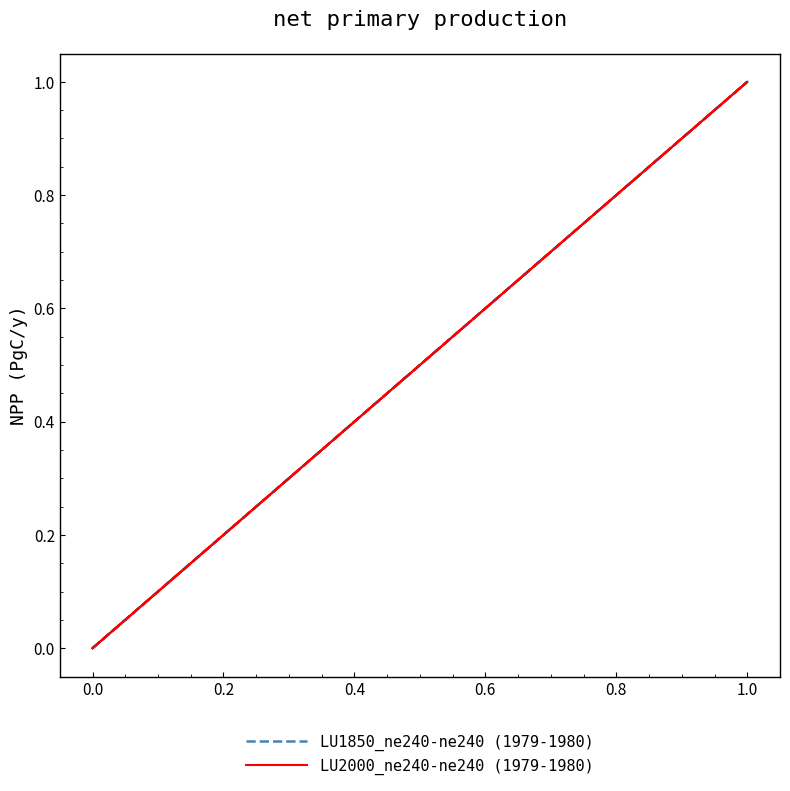

True or false: LU2000_ne240-ne240 (1979-1980) has more than 0 points higher than both neighbors.

True